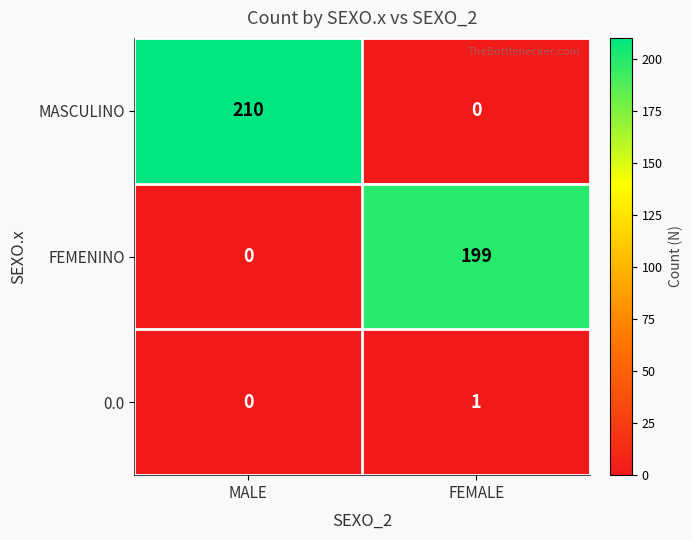

Which series has the largest range (max minus min)?

MASCULINO